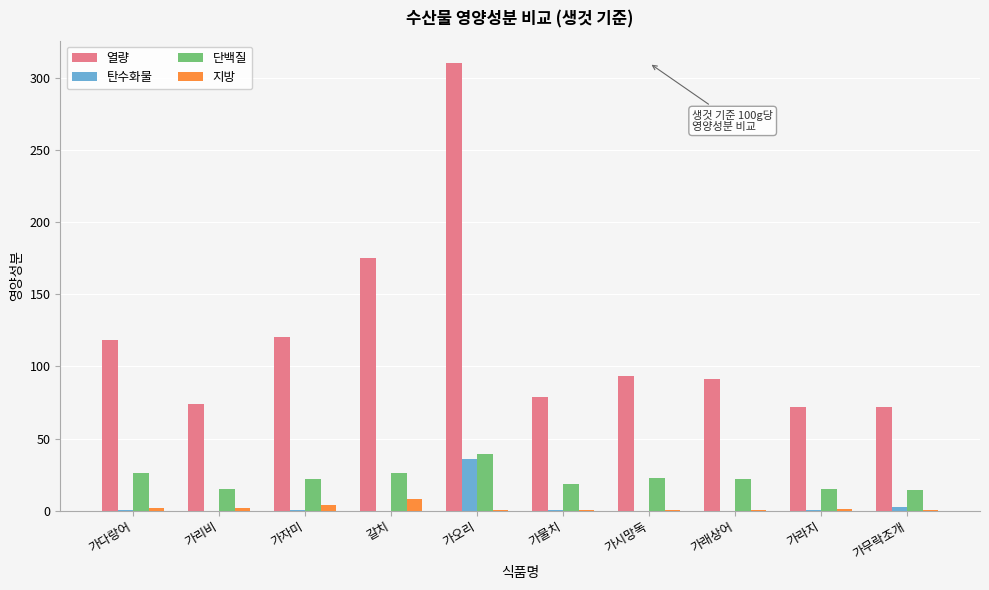

Is it true that 열량 equals 93.0 at 가시망독?

True